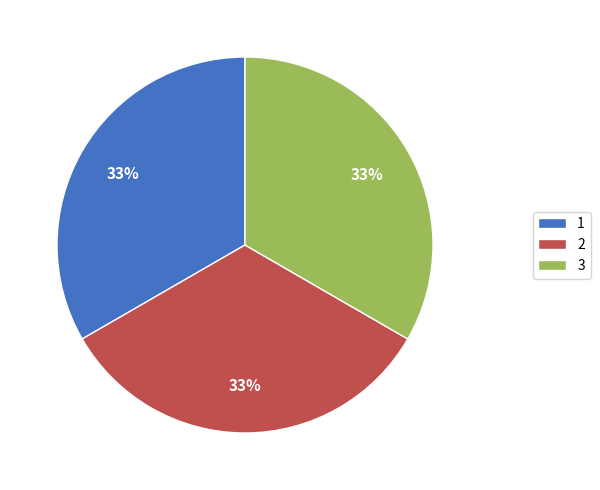

Is 2 the majority of the pie?

No